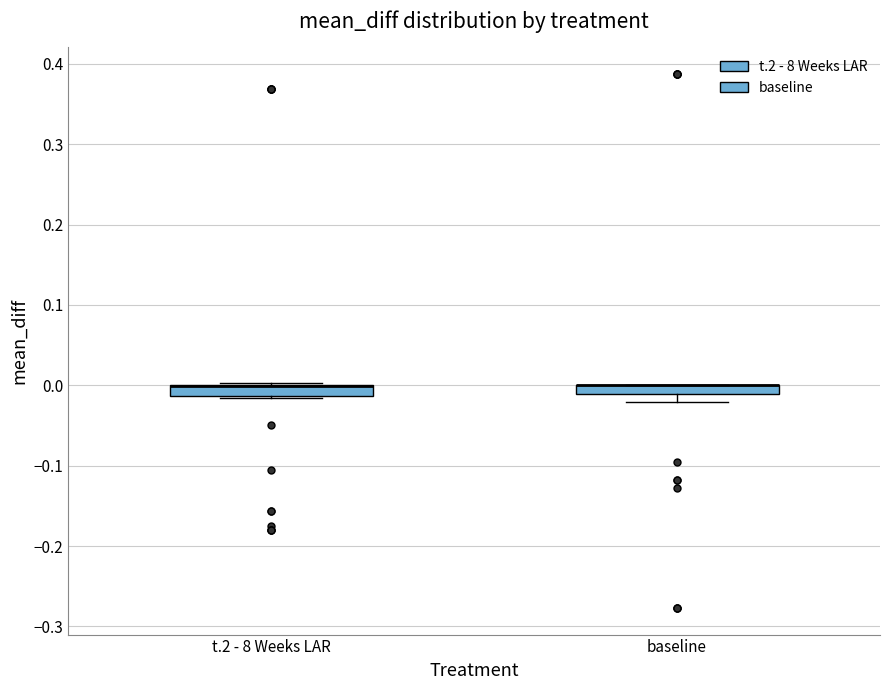

Where is the upper edge of the box for t.2 - 8 Weeks LAR on the y-axis? The values are not printed on the chart, so give them approximately, as read against the axis.

0.00